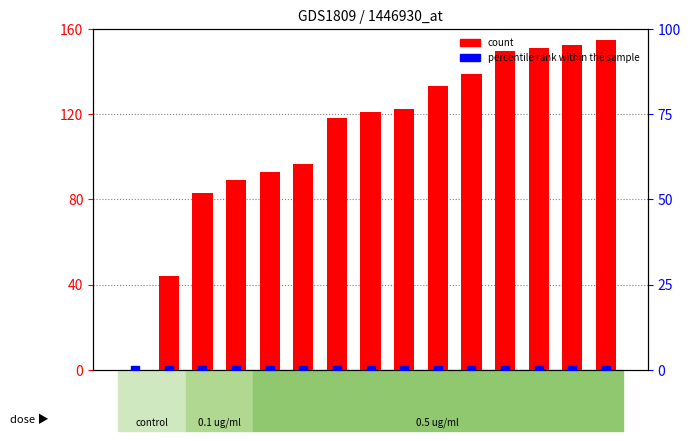

Which series reaches the maximum Y coordinate?

count